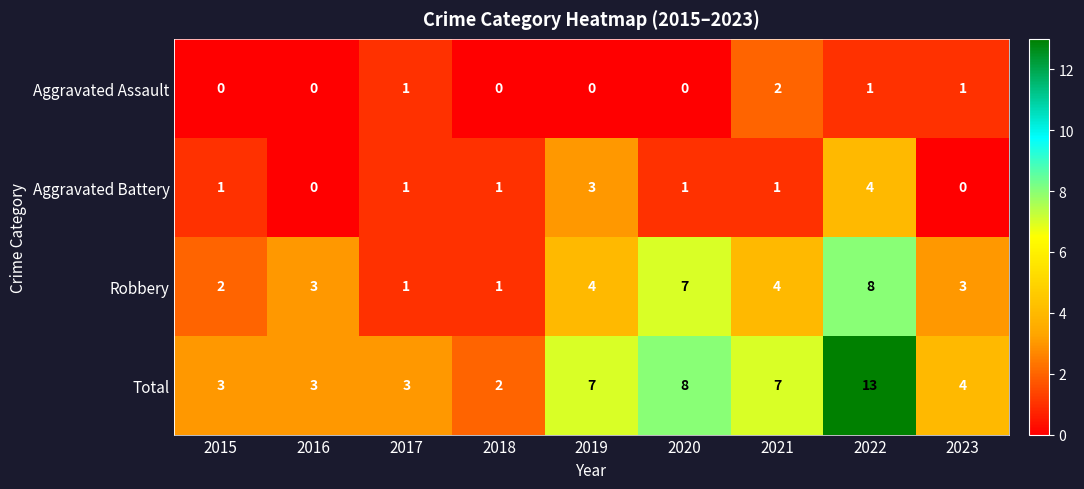

At which category is the sum across all series the highest?

2022